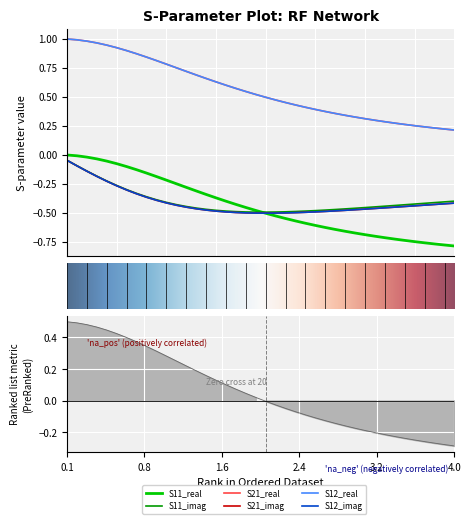

What is the greatest value displayed?

1.0